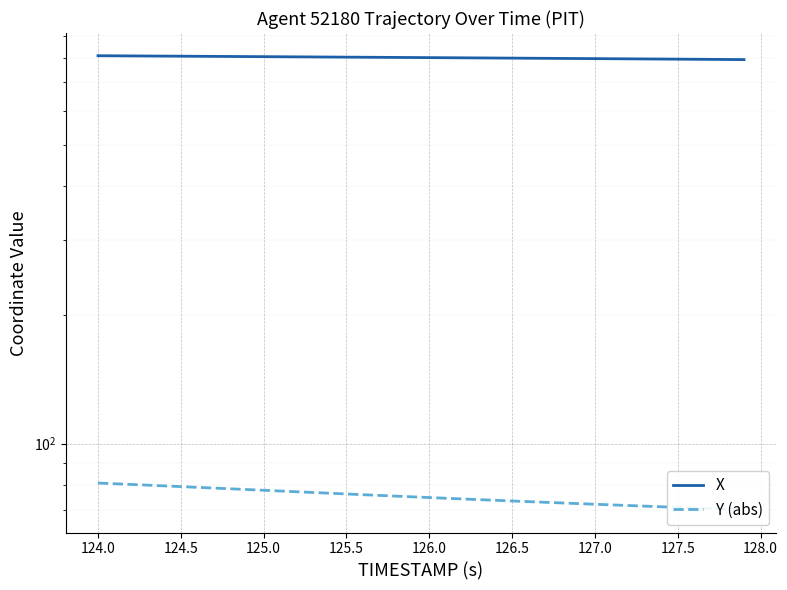

True or false: Y (abs) and X intersect in this chart.

False